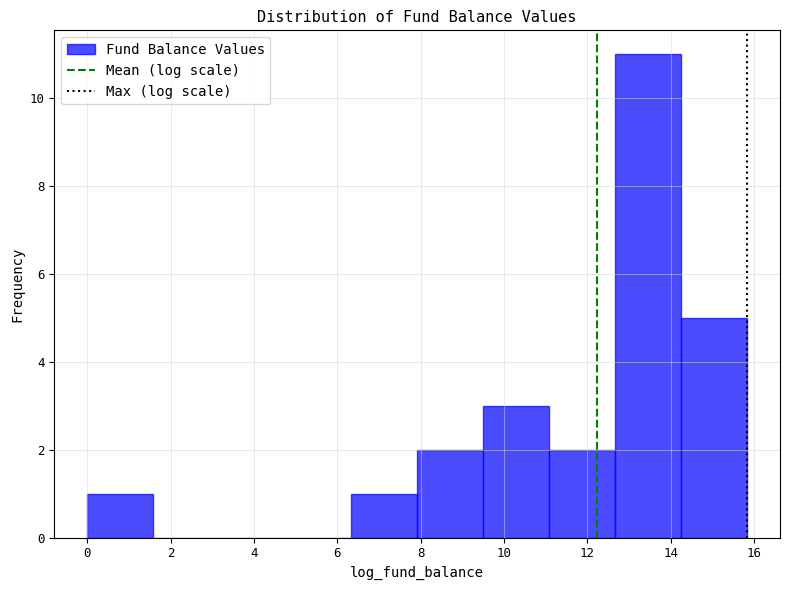

Reading left to right, list every bar in this chart as the range it spans on the x-axis followed by its height. Neither the bar edges nor the heights are printed on the chart, so give them approximately, as read against the axes.

0.0 to 1.6: 1
1.6 to 3.2: 0
3.2 to 4.8: 0
4.8 to 6.4: 0
6.4 to 8.0: 1
8.0 to 9.6: 2
9.6 to 11.0: 3
11.0 to 12.6: 2
12.6 to 14.2: 11
14.2 to 15.8: 5